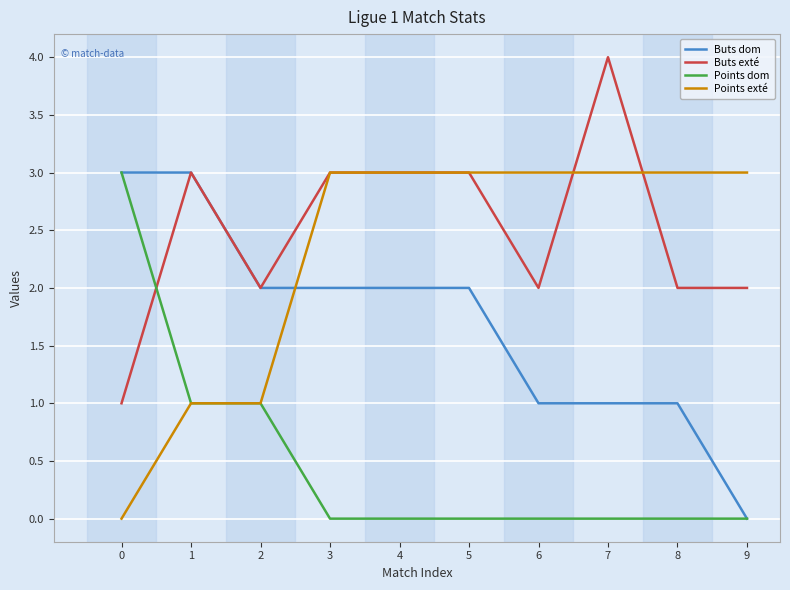

Which category has the highest value across all series?

7